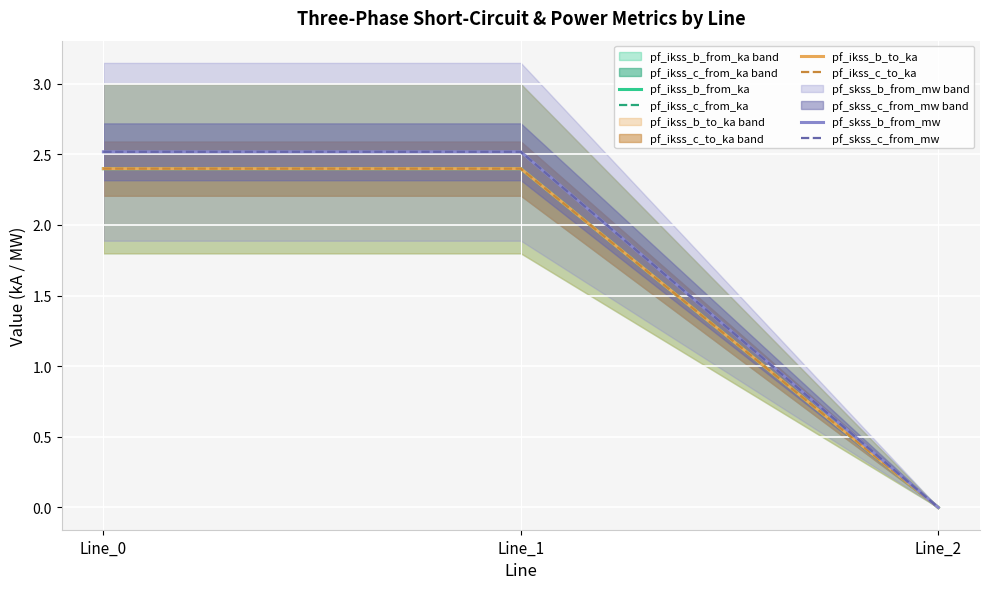

How many lines are shown in the chart?

6